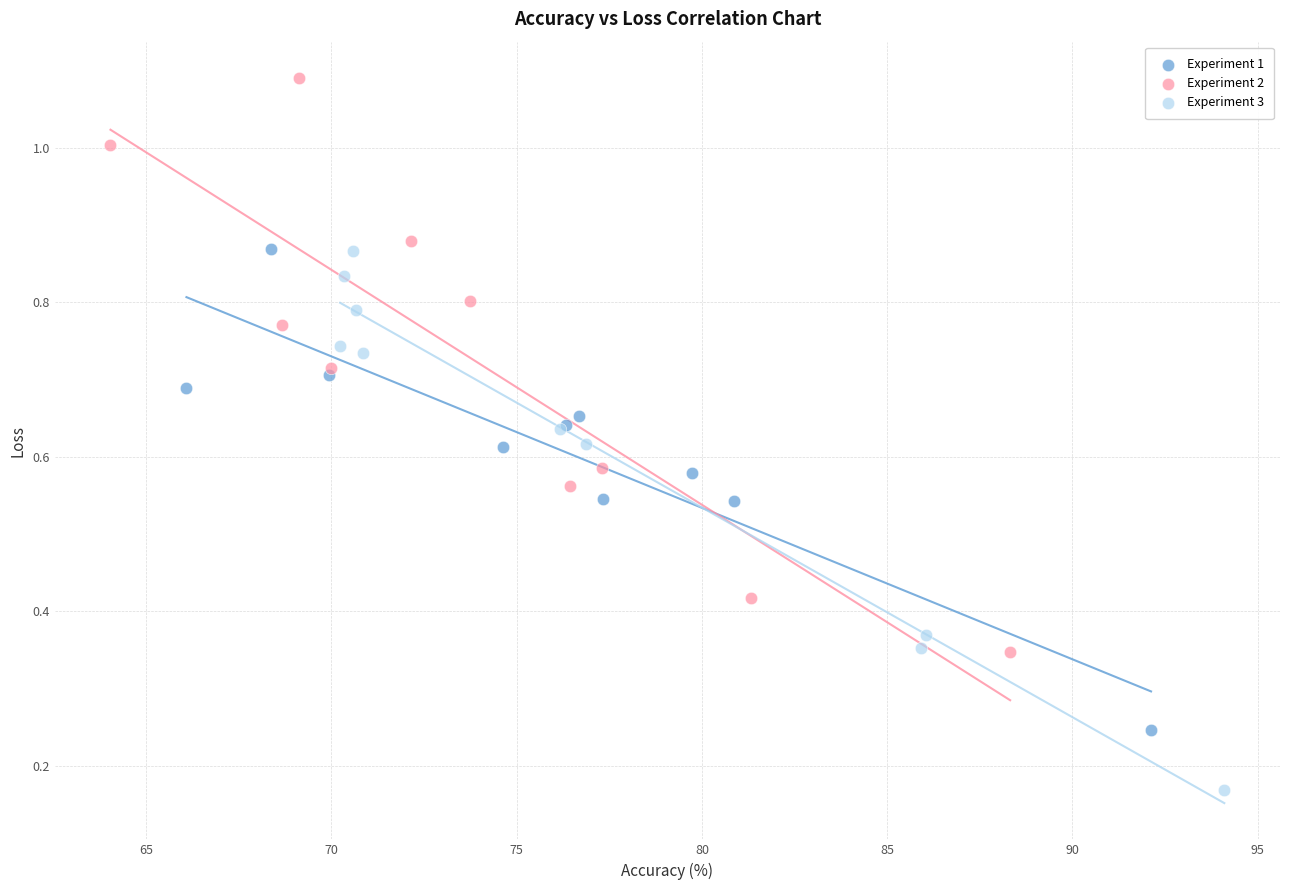

Which series has the largest Y range (max minus min)?

Experiment 2